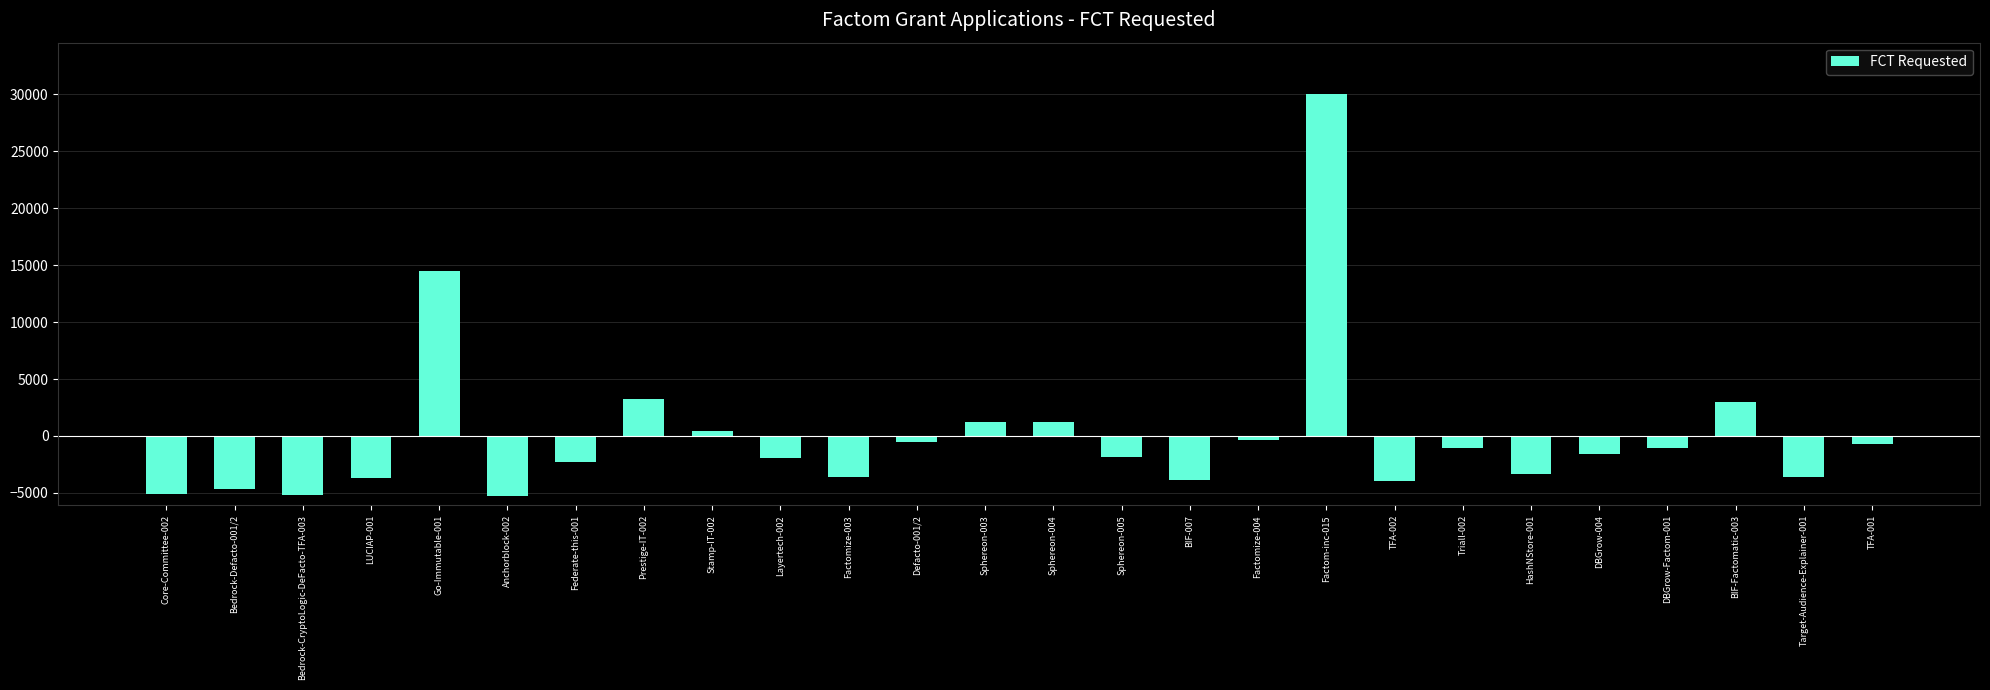

Are the bars horizontal?

No